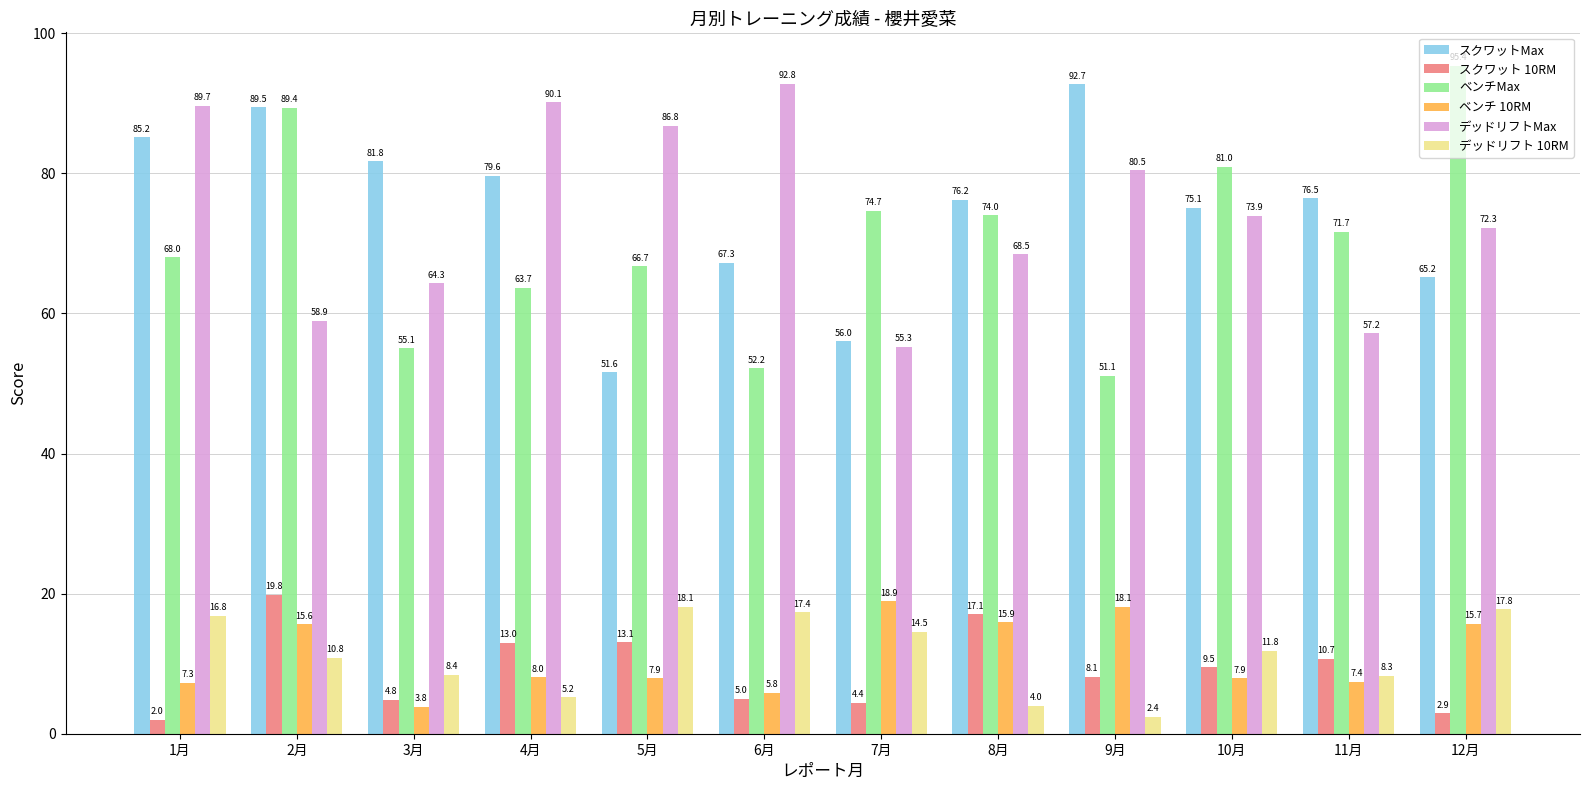

What is the label of the 8th bar from the right?

5月